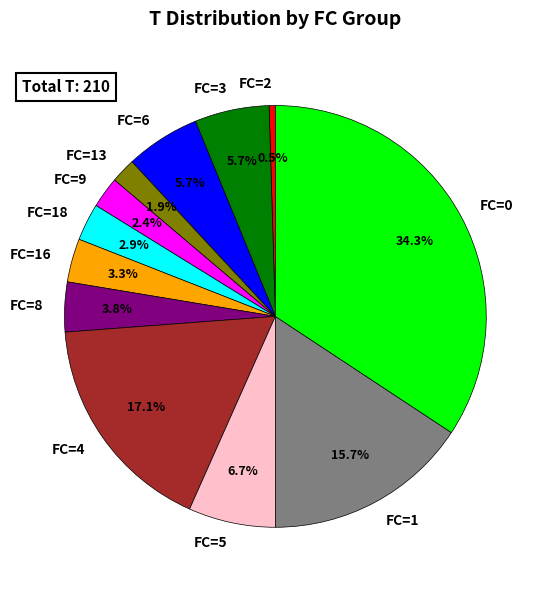

What is the ratio of the value at FC=13 to the value at FC=18?

0.7